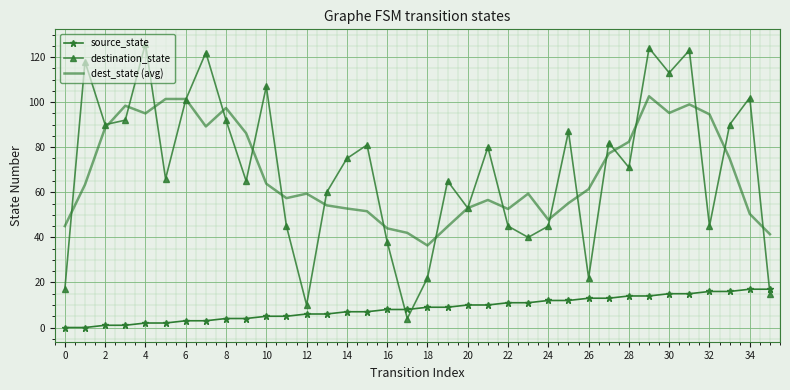

Which series has the largest range (max minus min)?

destination_state